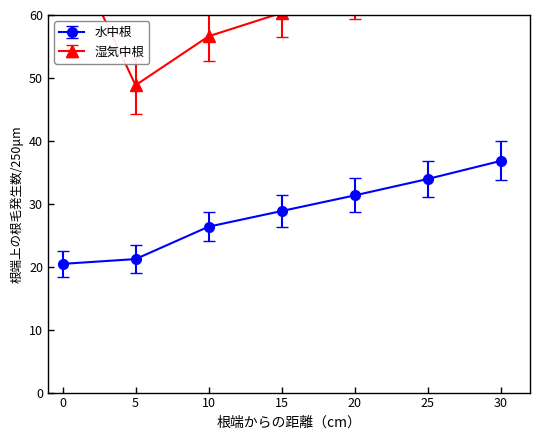

What is the highest value of the 水中根 series?

36.8